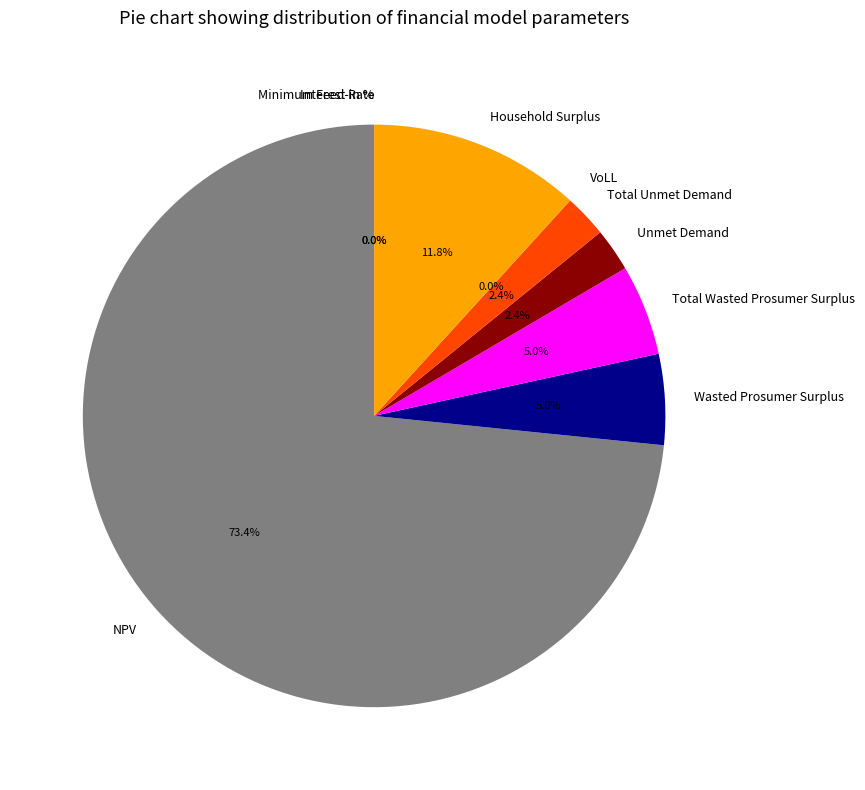

Which has a higher value, Total Unmet Demand or NPV?

NPV